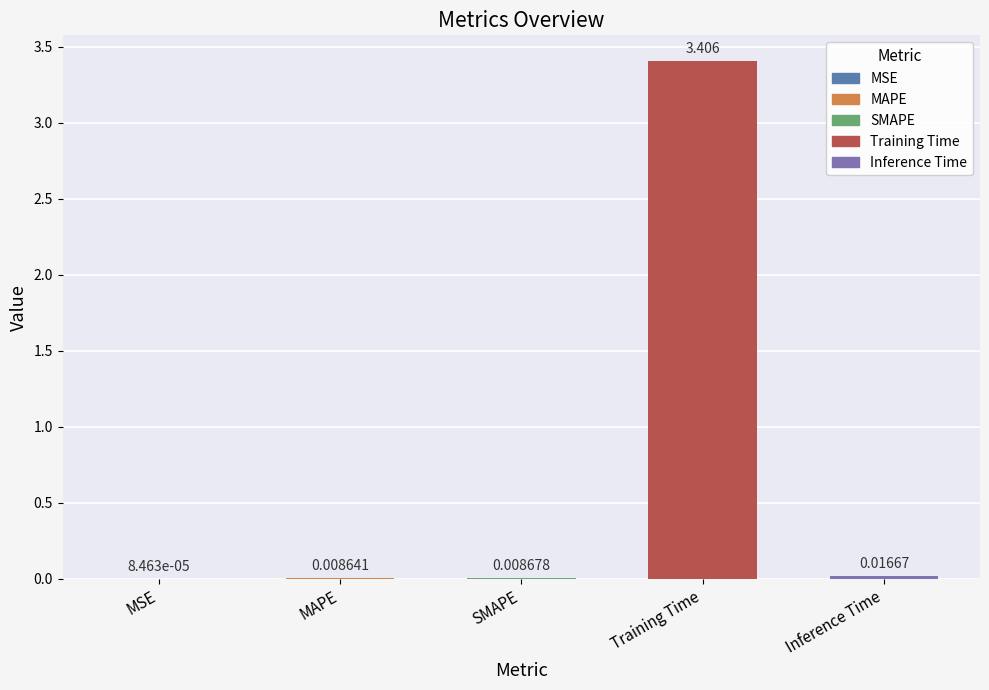

At which label is the value closest to 1?

Inference Time